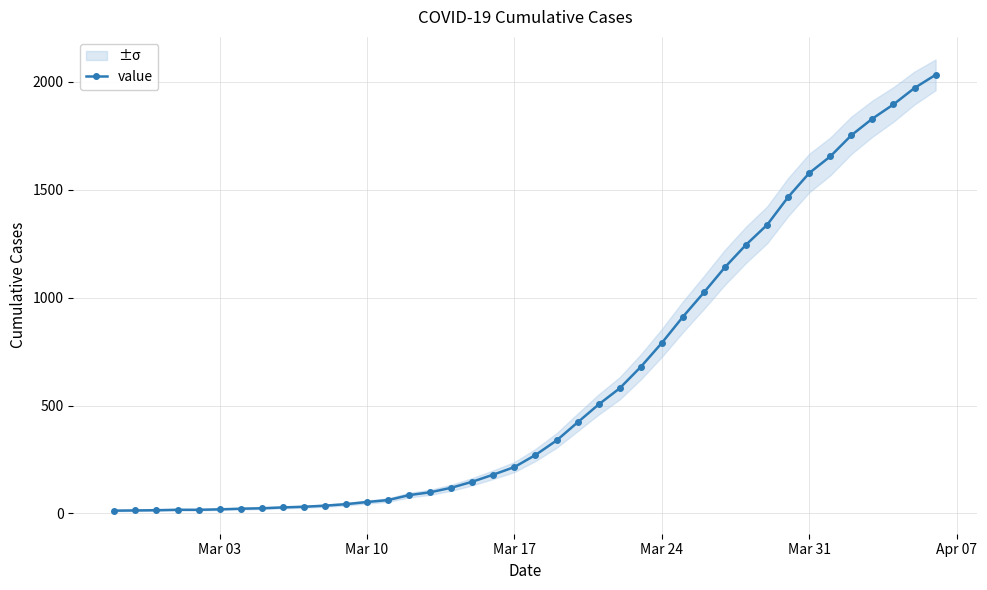

The value of value at Mar 10 is 53. True or false?

True